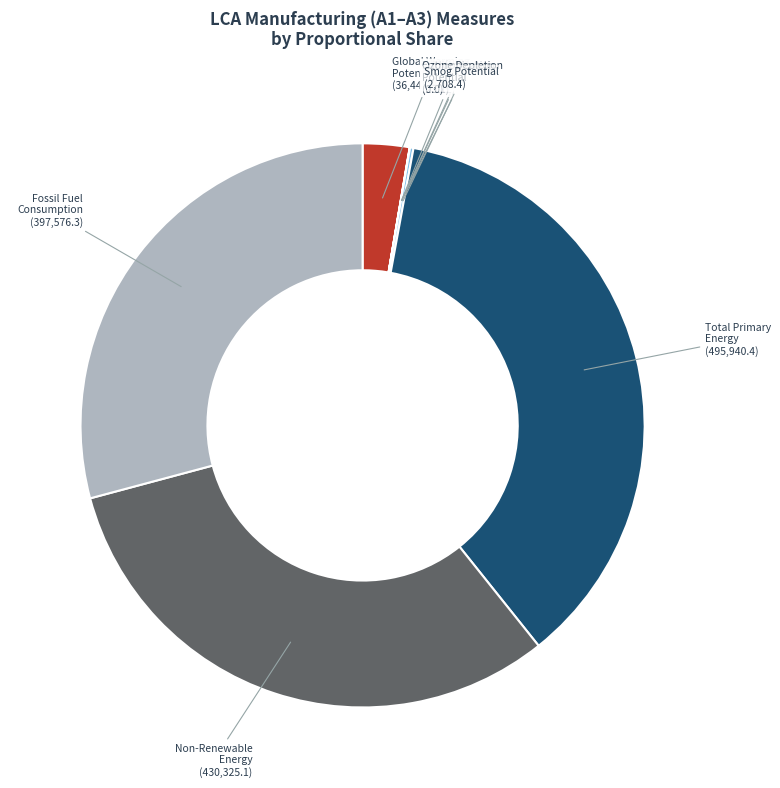

Is there any slice that represents more than half of the pie?

No